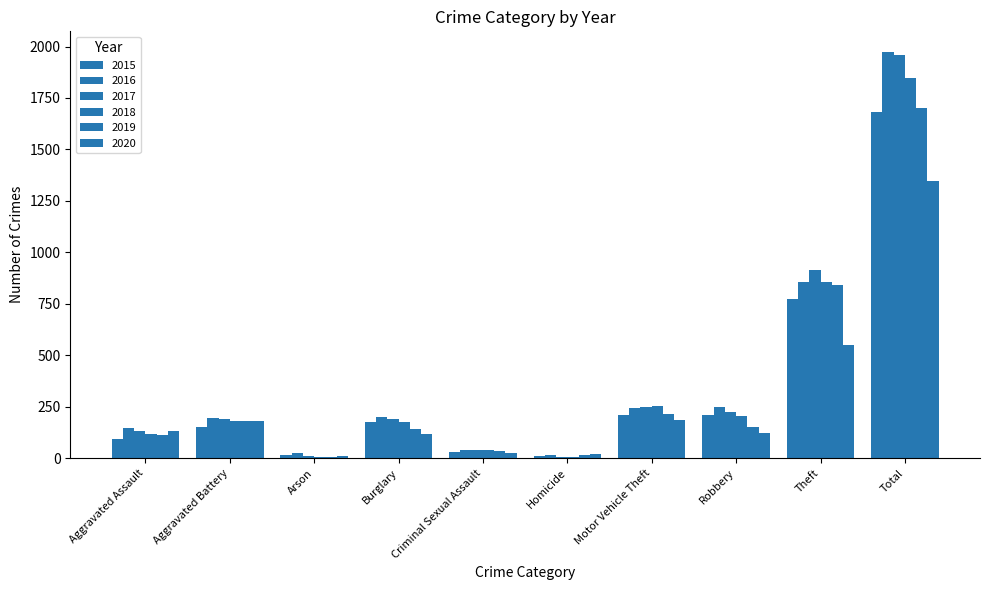

What is the difference between the highest and lowest values at Criminal Sexual Assault?

11